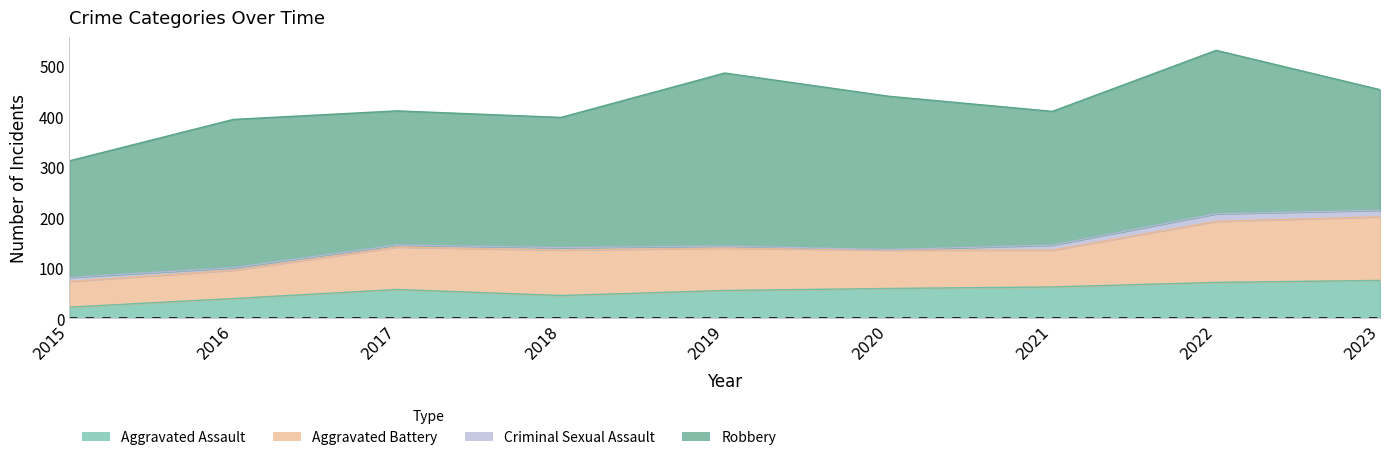

What is the value of the Aggravated Battery point at the 6th from the left?

76